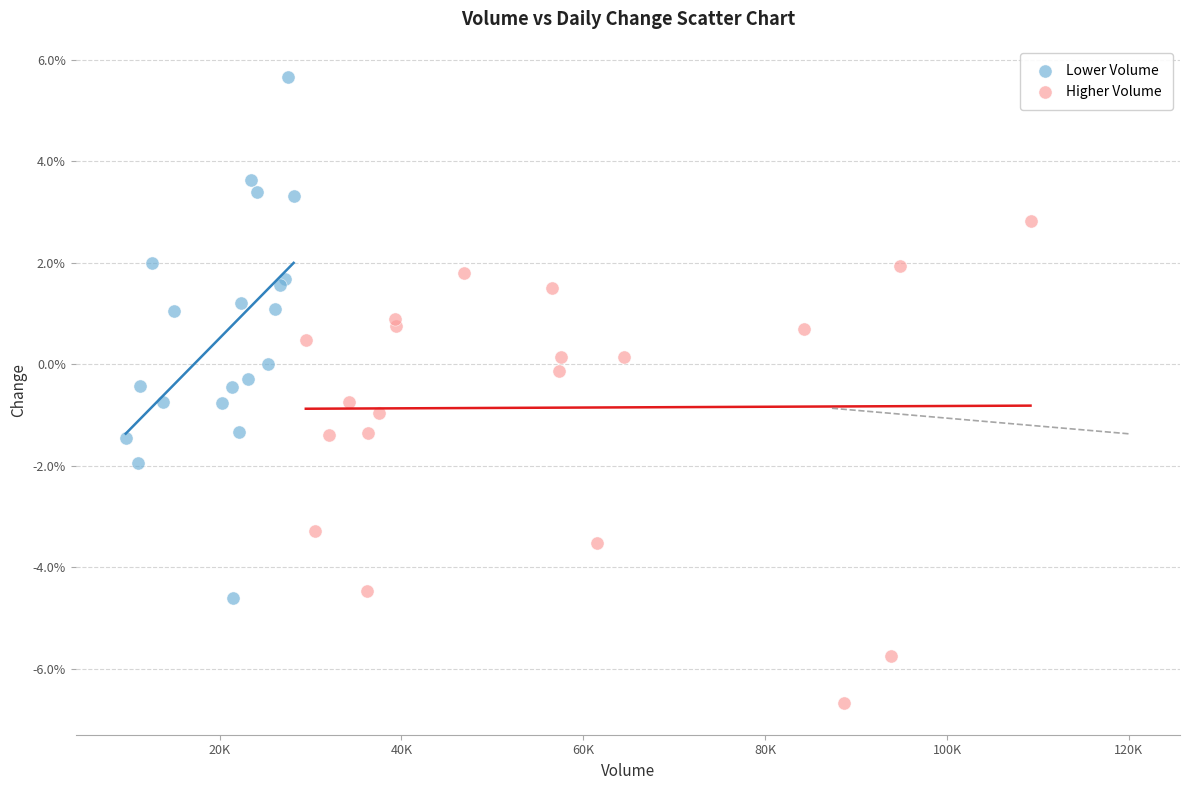

Which series has the widest spread of Y values?

Lower Volume